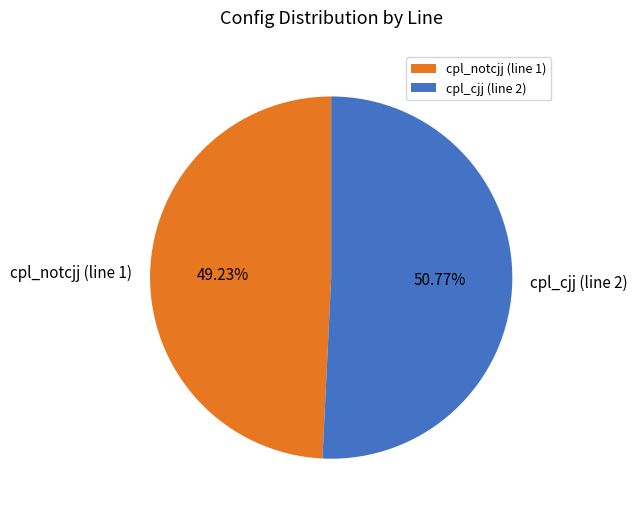

What is the smallest slice in the pie chart?

cpl_notcjj (line 1)